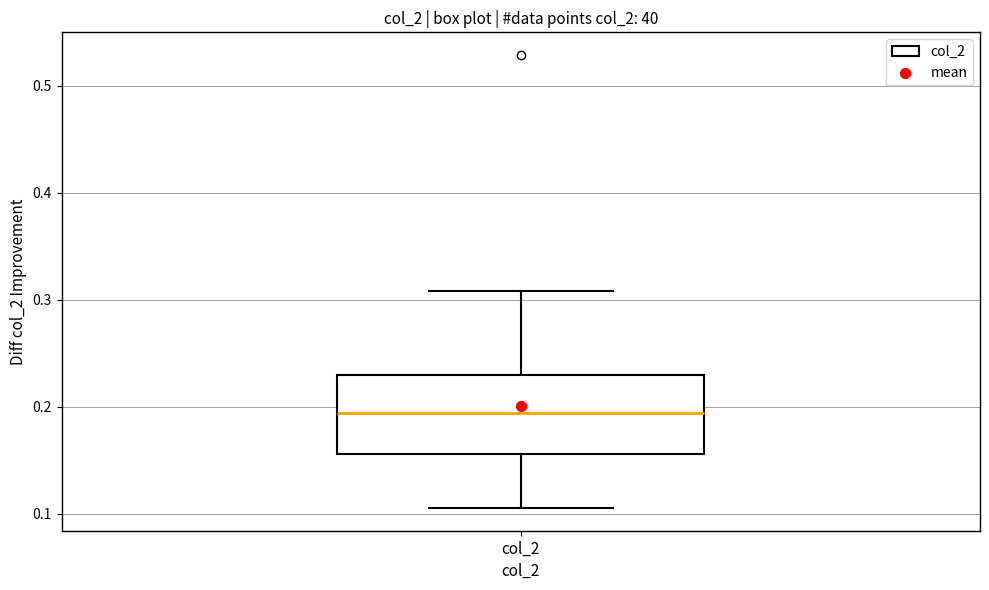

Where is the upper edge of the box for col_2 on the y-axis? The values are not printed on the chart, so give them approximately, as read against the axis.

0.23